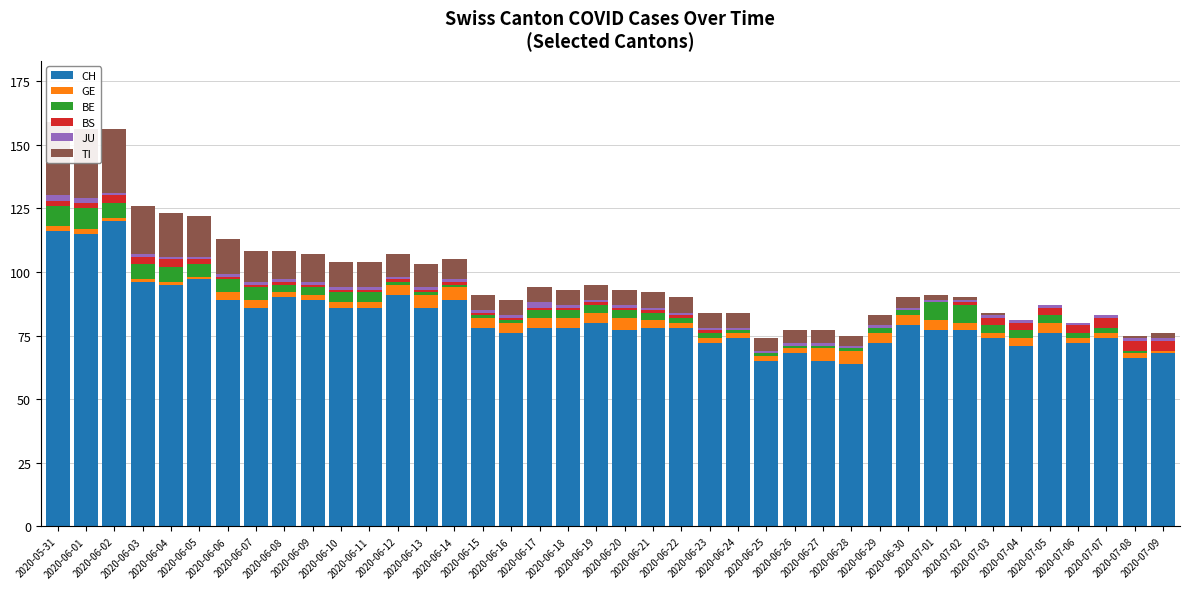

The BS series shows 0 at 2020-06-17. True or false?

False